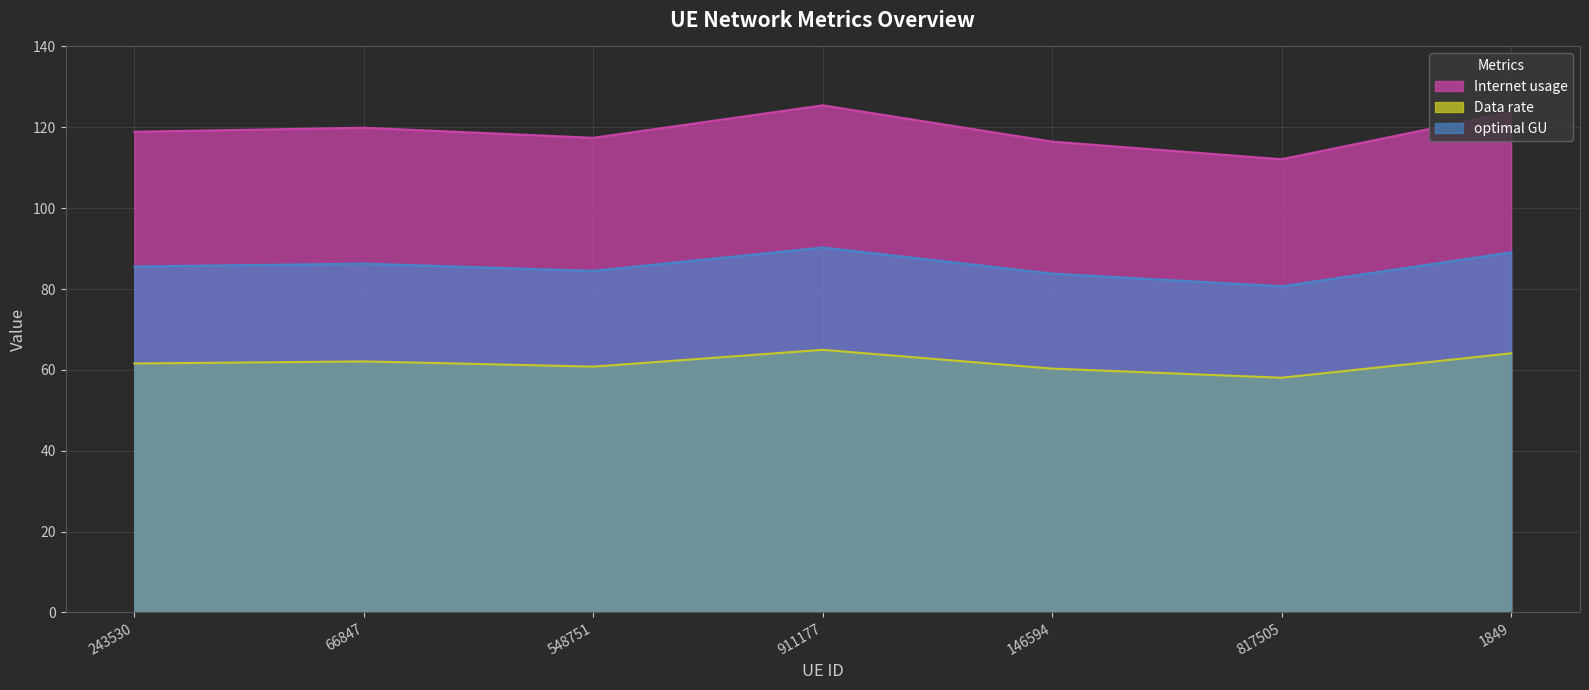

What is the label of the 5th point from the left?

146594